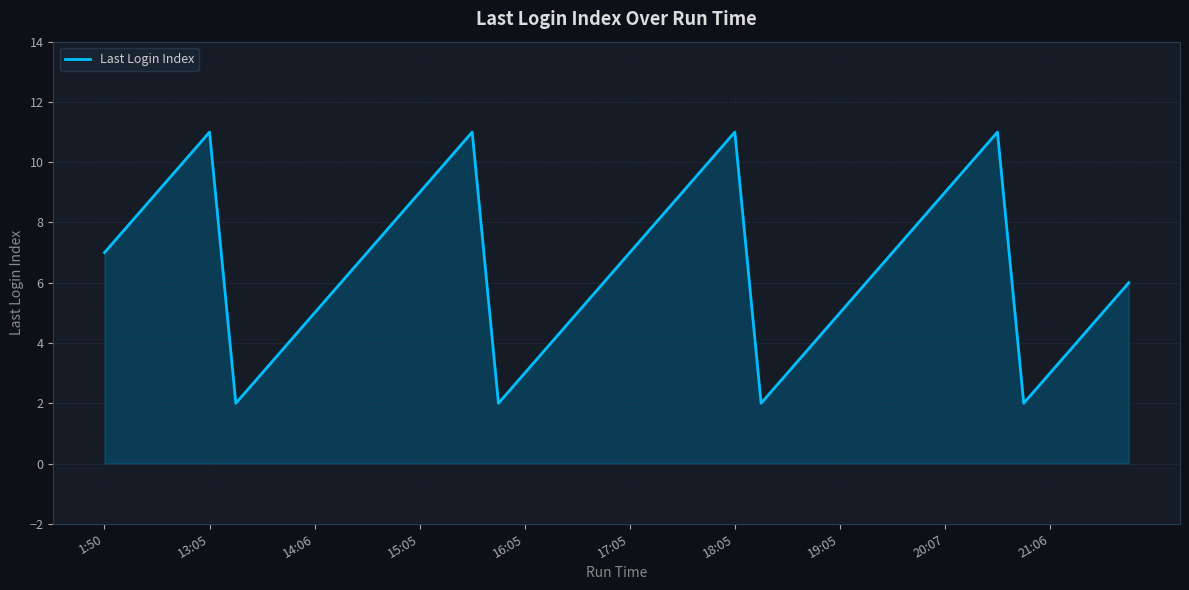

What is the difference between the maximum and minimum values?

9